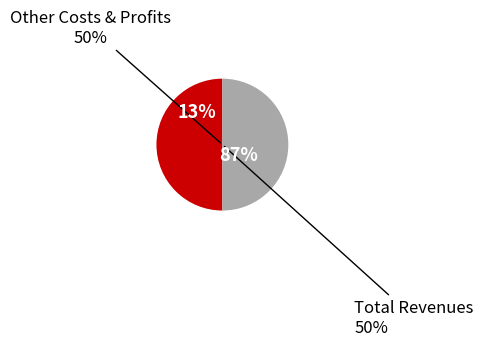

What is the largest slice in the pie chart?

Total Revenues